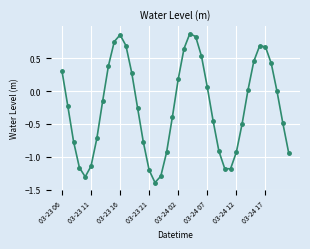

What is the difference between the second highest and second lowest values?

2.2